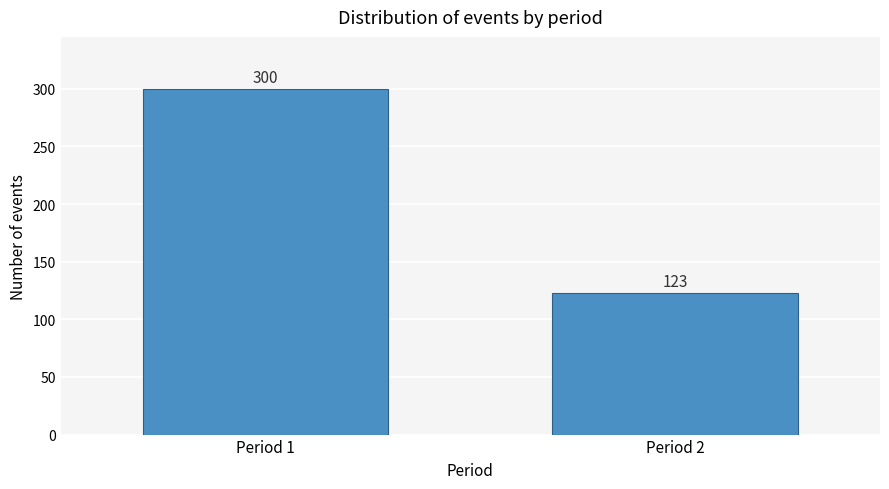

Reading left to right, transcribe all the data shown in this chart.

Period 1=300	Period 2=123